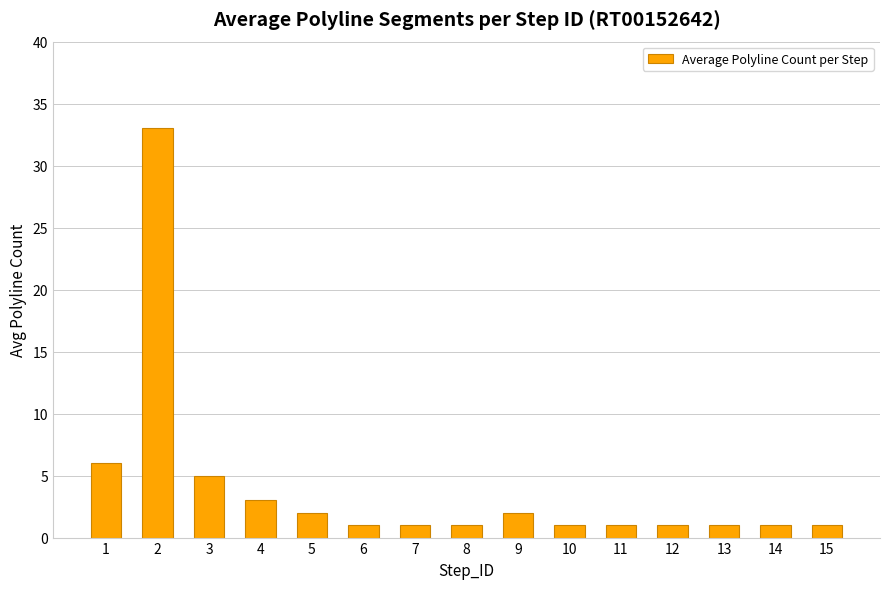

What is the change in value from 3 to 5?

-3